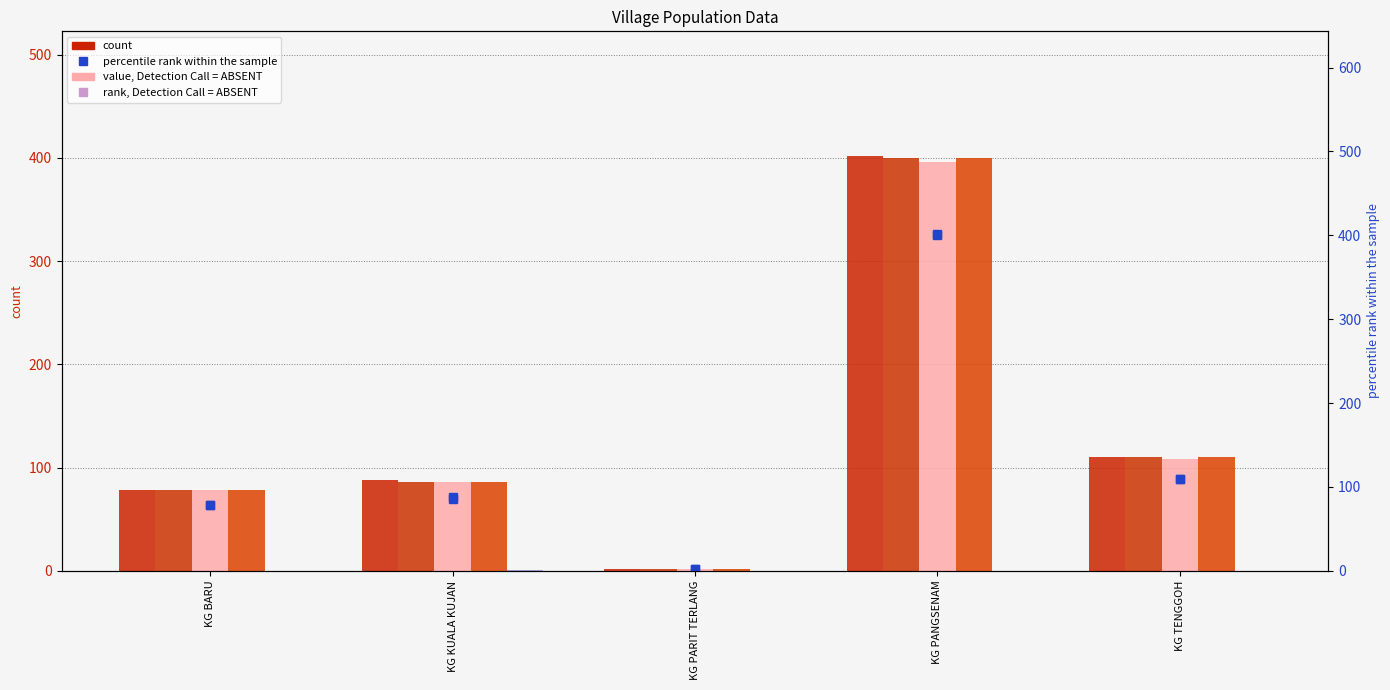

The M_sarawak series shows 110 at KG TENGGOH. True or false?

True